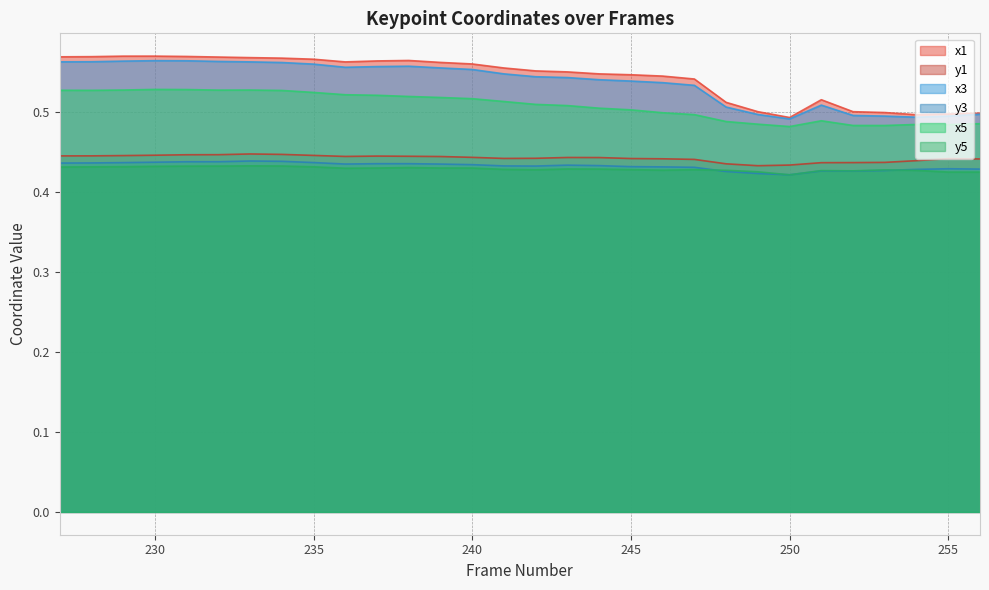

What value does the y5 series have at 250?

0.4